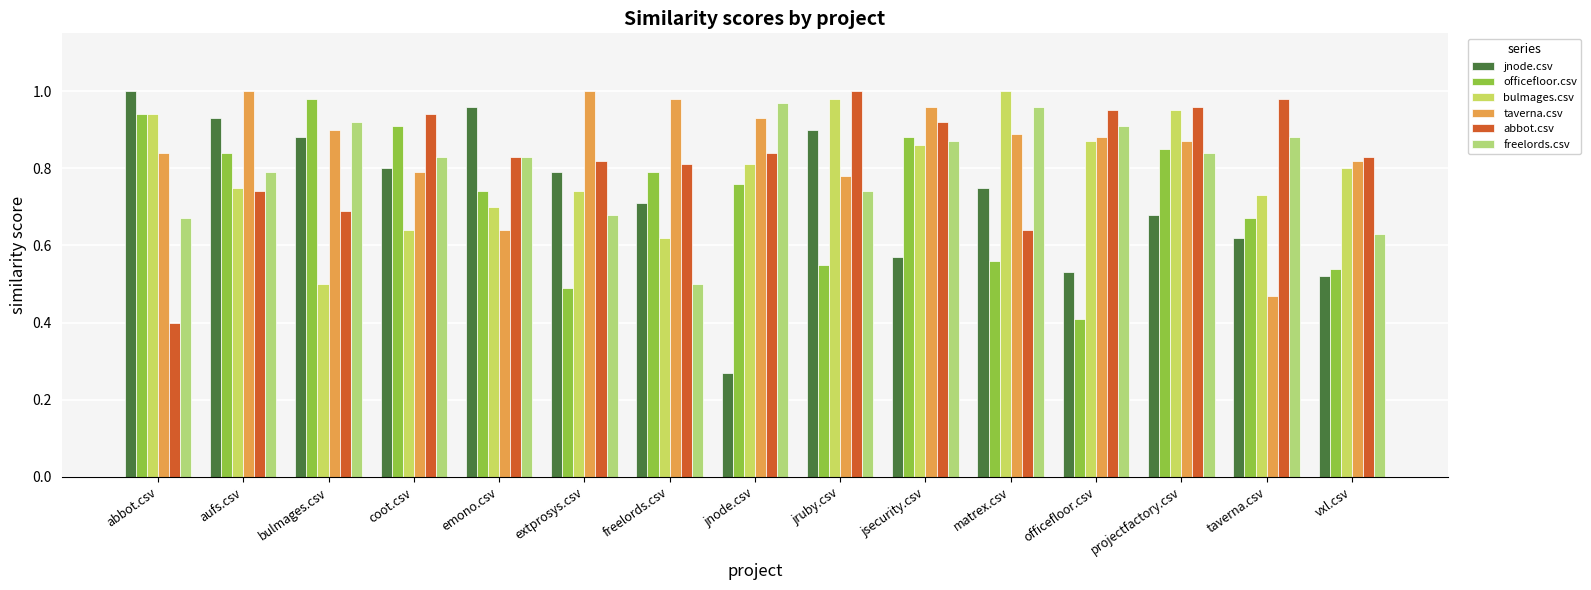

What is the difference between the second highest and second lowest values in the abbot.csv series?

0.3